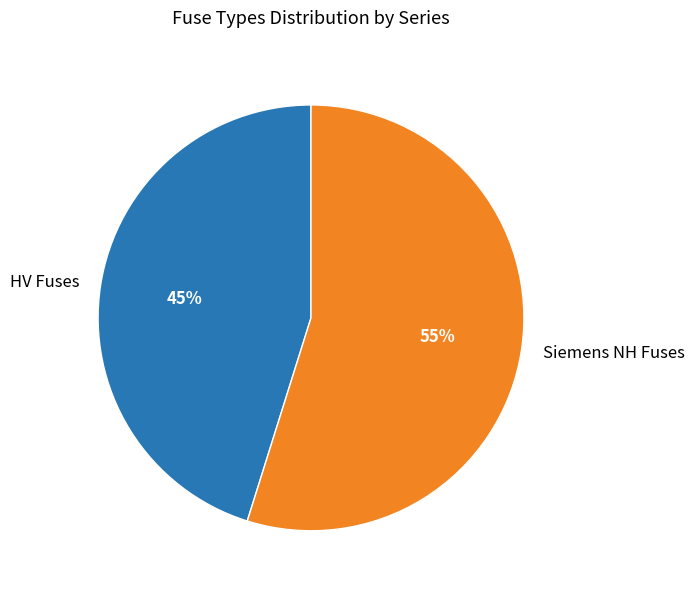

Count the number of slices in the pie.

2